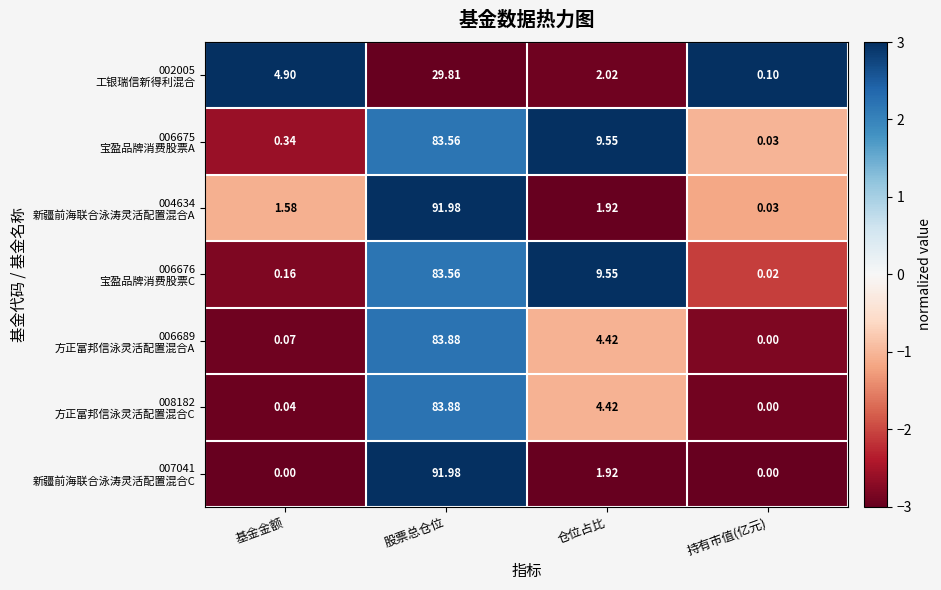

How many data points does each series have?

4